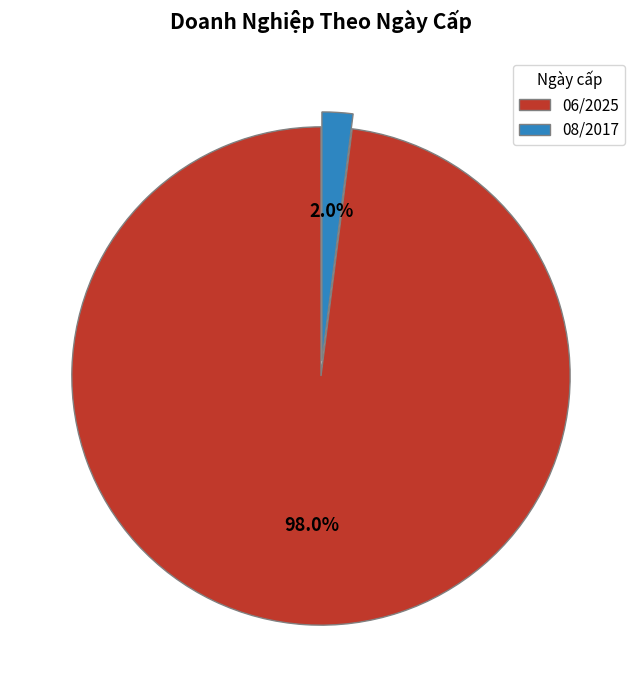

How many slices are in this pie chart?

2